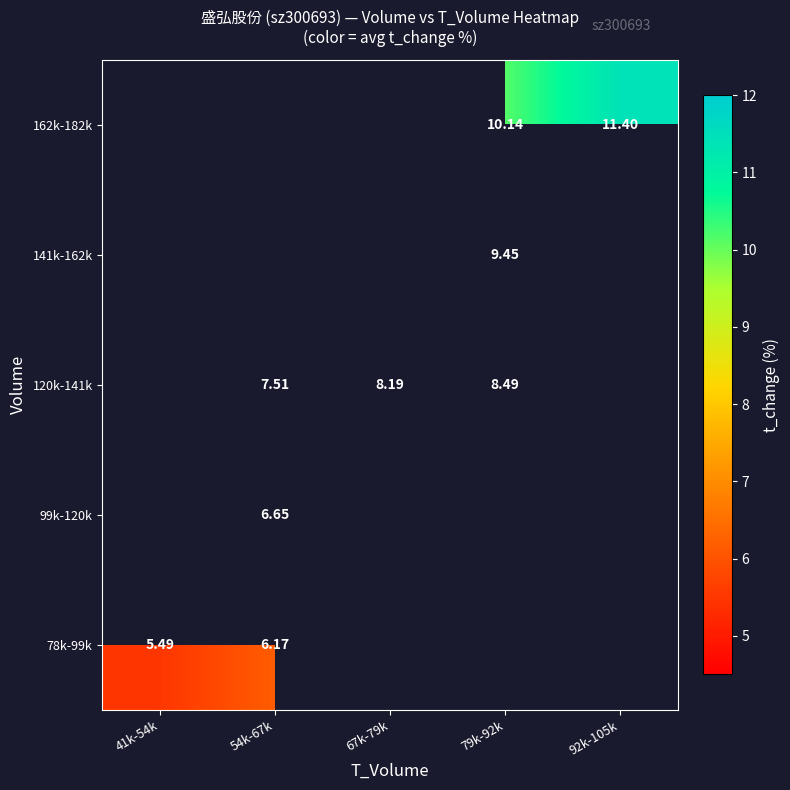

How many positive values does the 120k-141k series have?

3